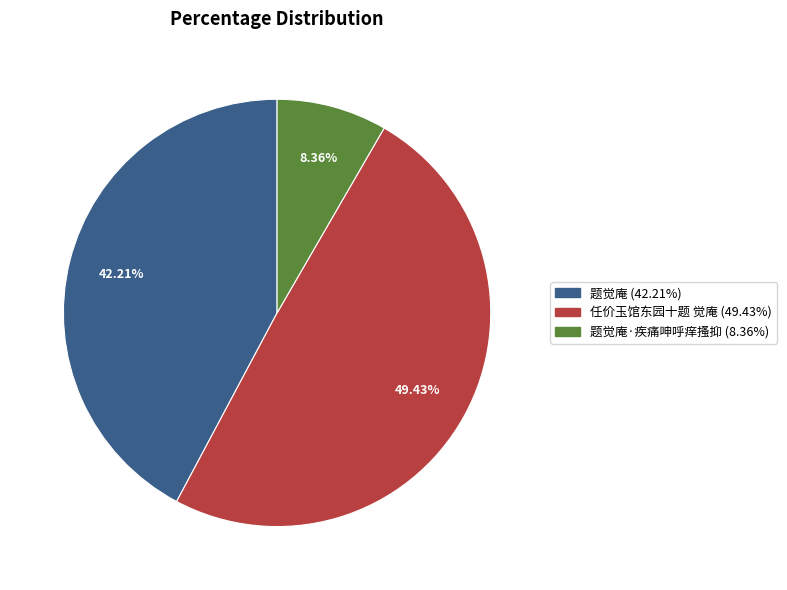

Does any single category account for the majority?

No